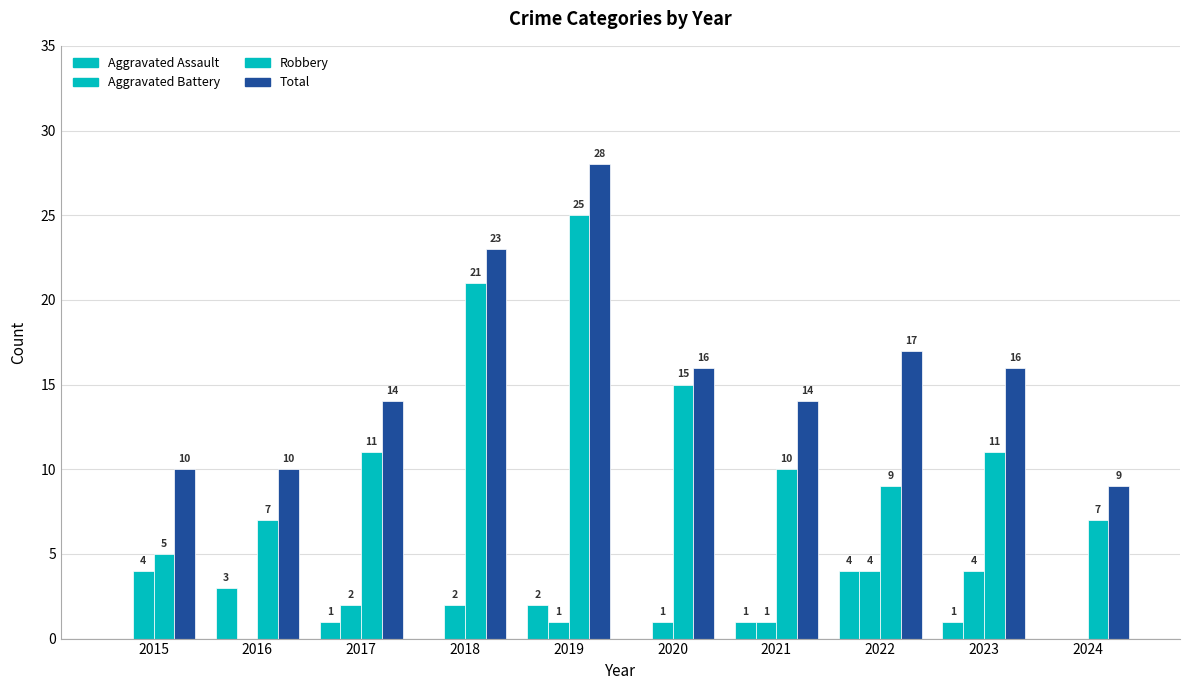

Count the number of data series in this chart.

4